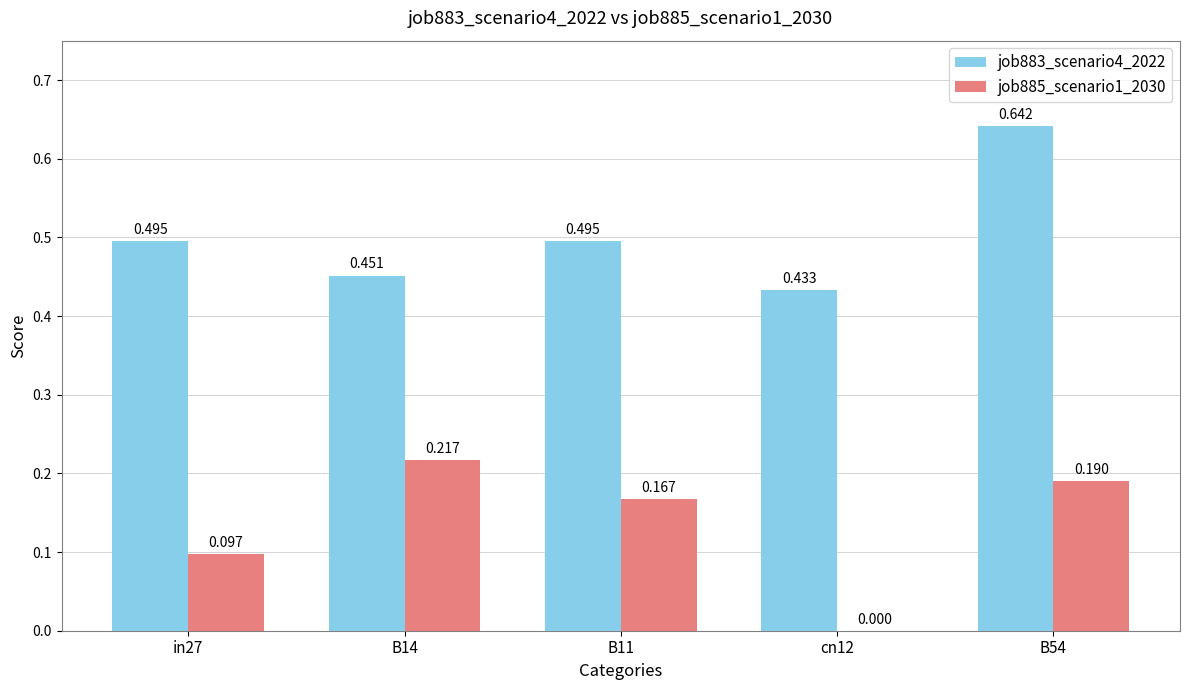

The job885_scenario1_2030 series shows -0.1 at cn12. True or false?

False